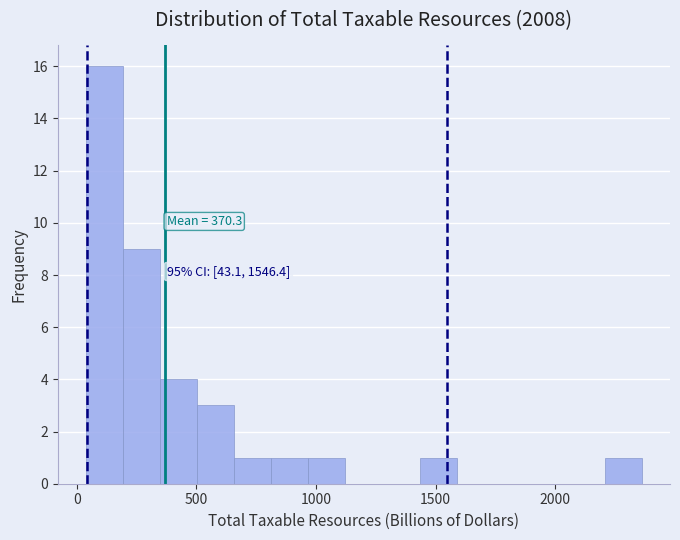

Around what value on the x-axis is the tallest bar? Give the approximate position of its centre, as read against the axis.

100